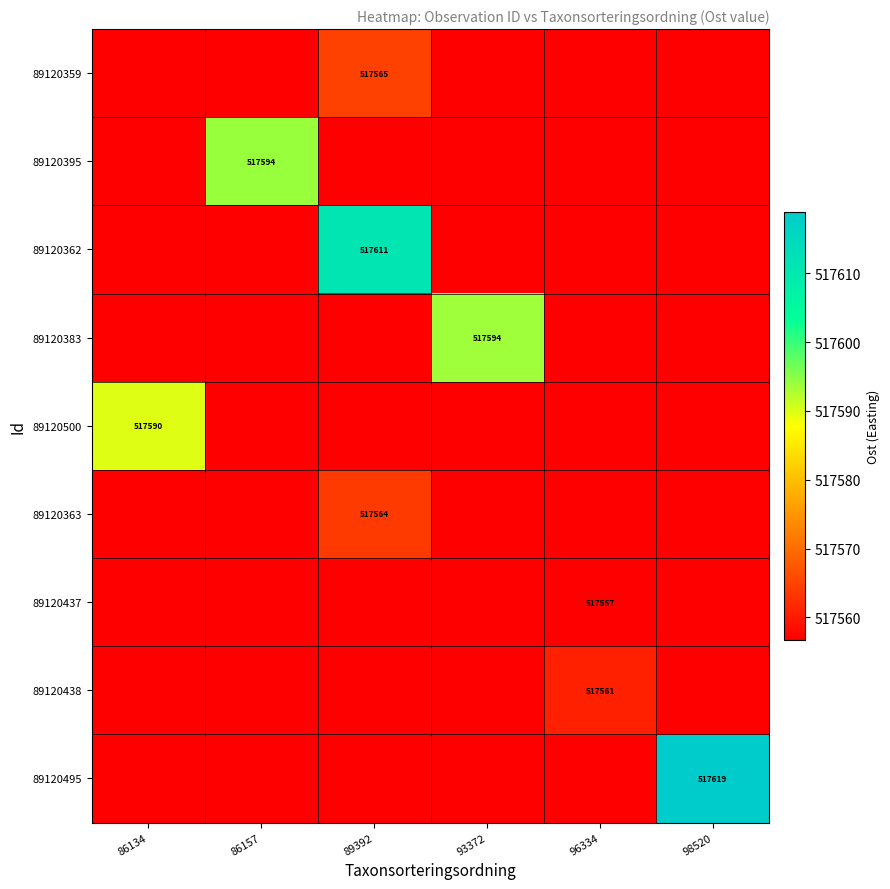

At which label is 89120495 closest to 517587?

86134